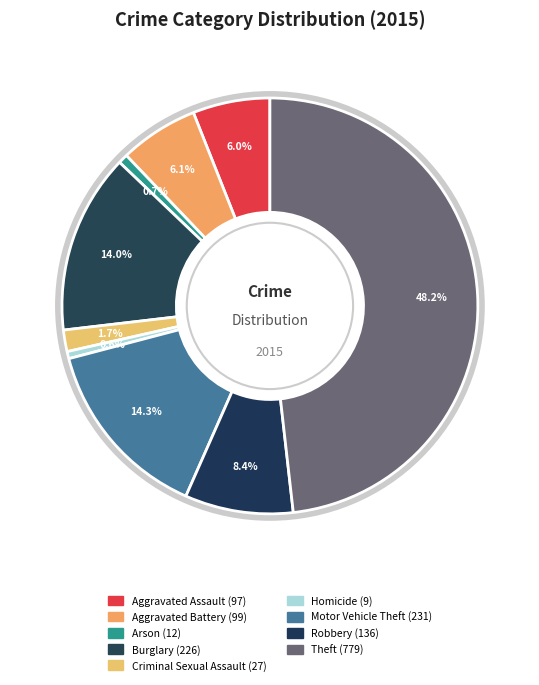

To the nearest percent, what is the combined percentage of Theft and Motor Vehicle Theft?

62%